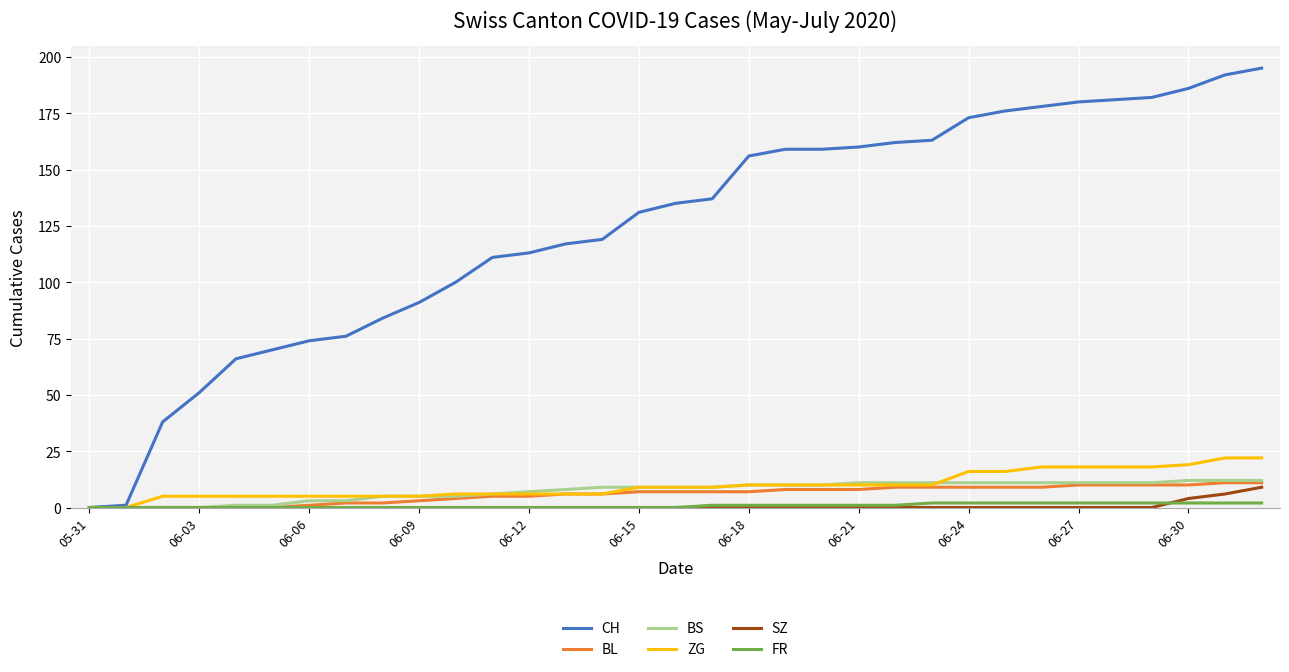

What is the greatest value displayed?

195